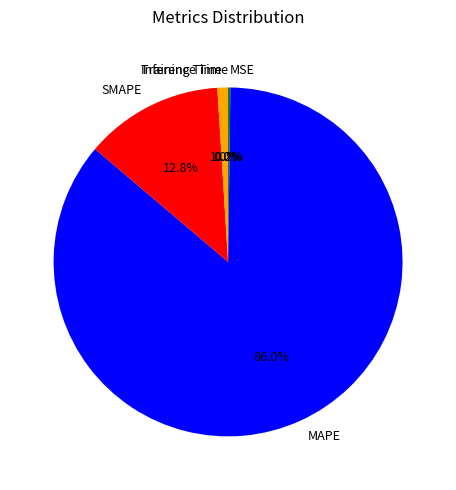

Does MAPE represent more than half of the total?

Yes